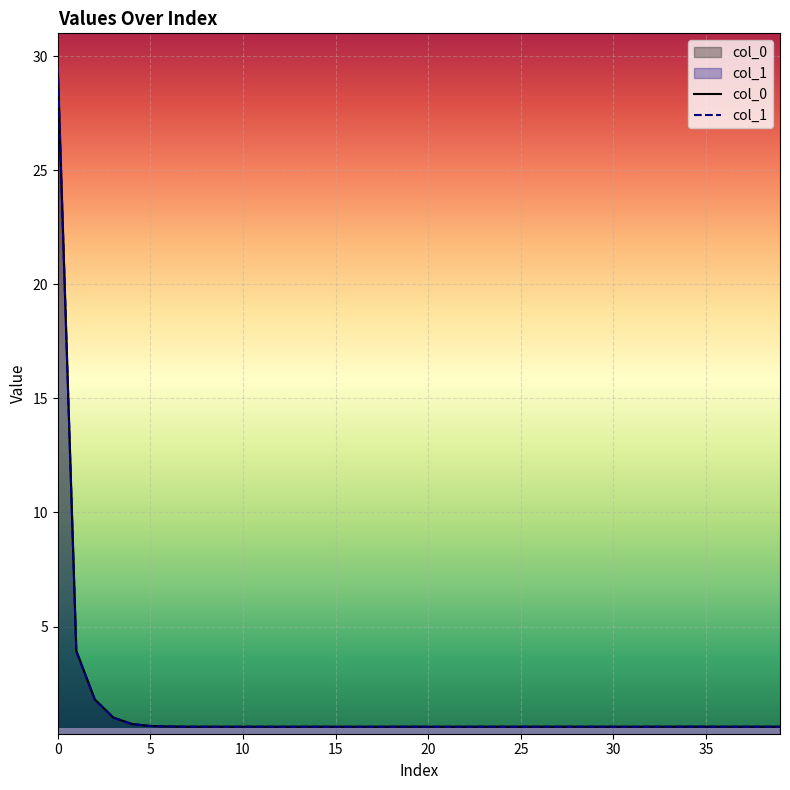

Is the value of col_1 at 4 greater than the value of col_0 at 13?

Yes